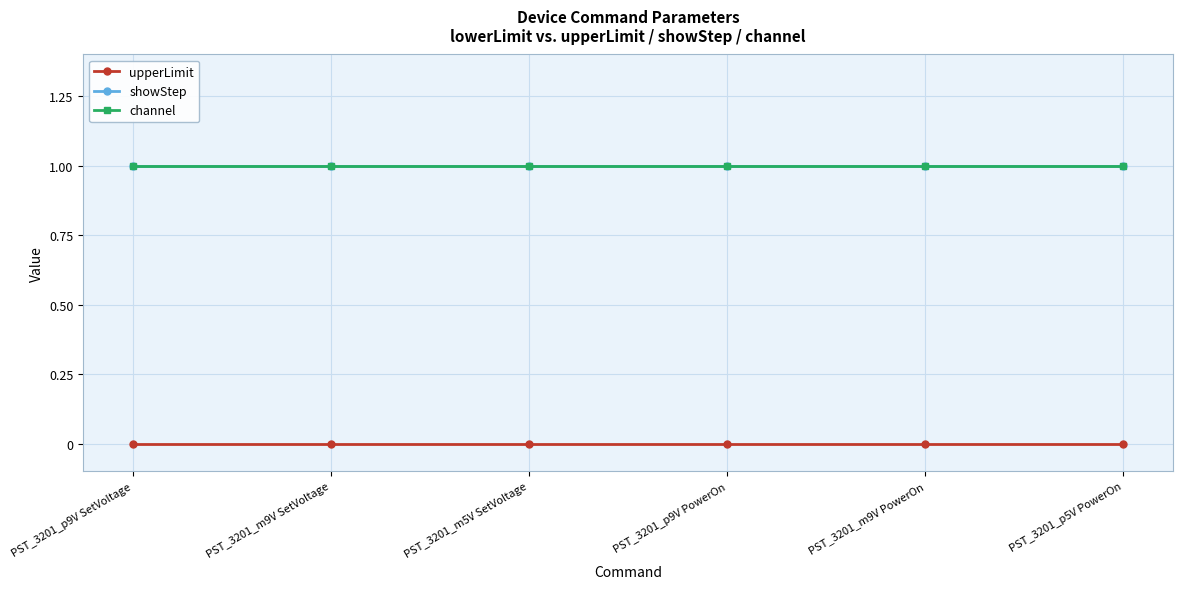

What is the label of the 1st point from the right?

PST_3201_p5V PowerOn